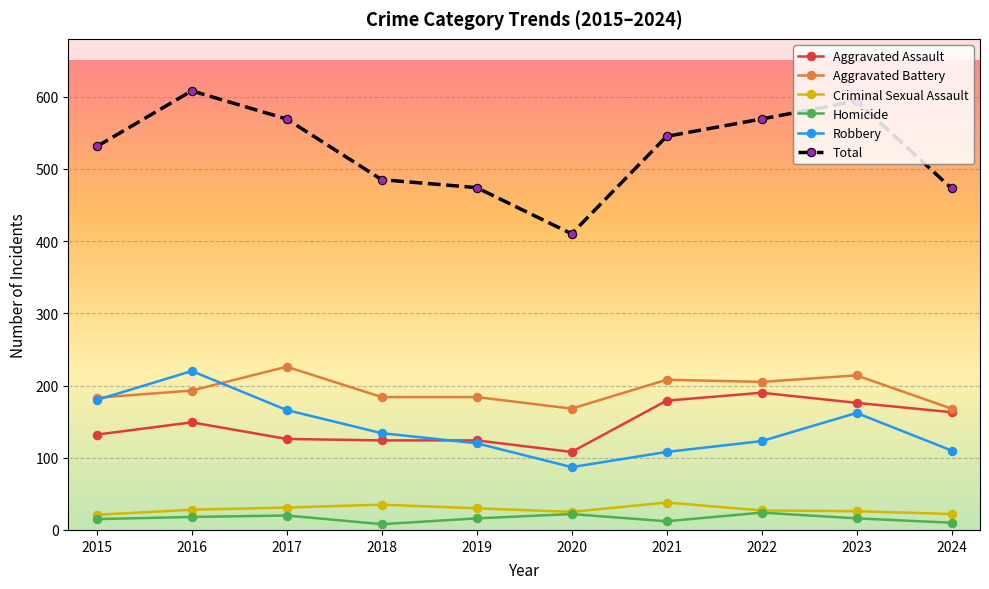

The Aggravated Battery series shows 268 at 2015. True or false?

False